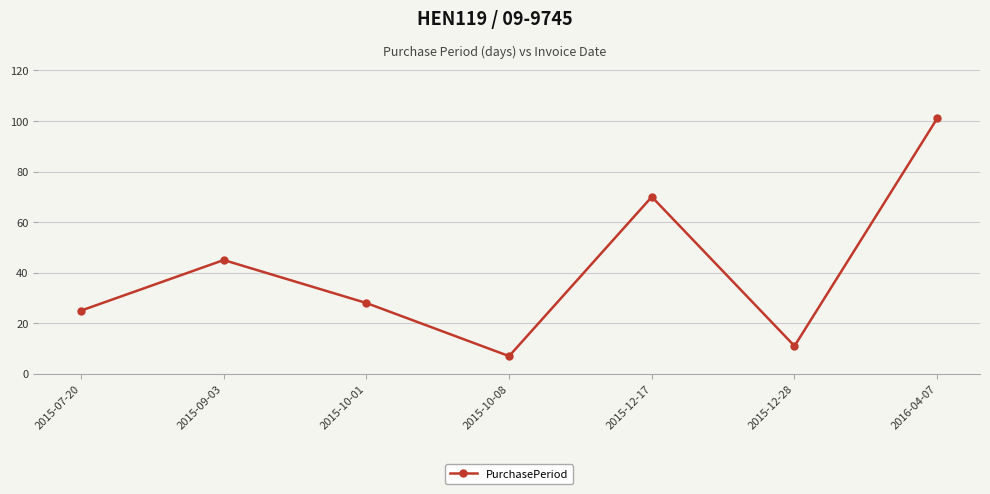

List the labels in order of value, smallest first.

2015-10-08, 2015-12-28, 2015-07-20, 2015-10-01, 2015-09-03, 2015-12-17, 2016-04-07